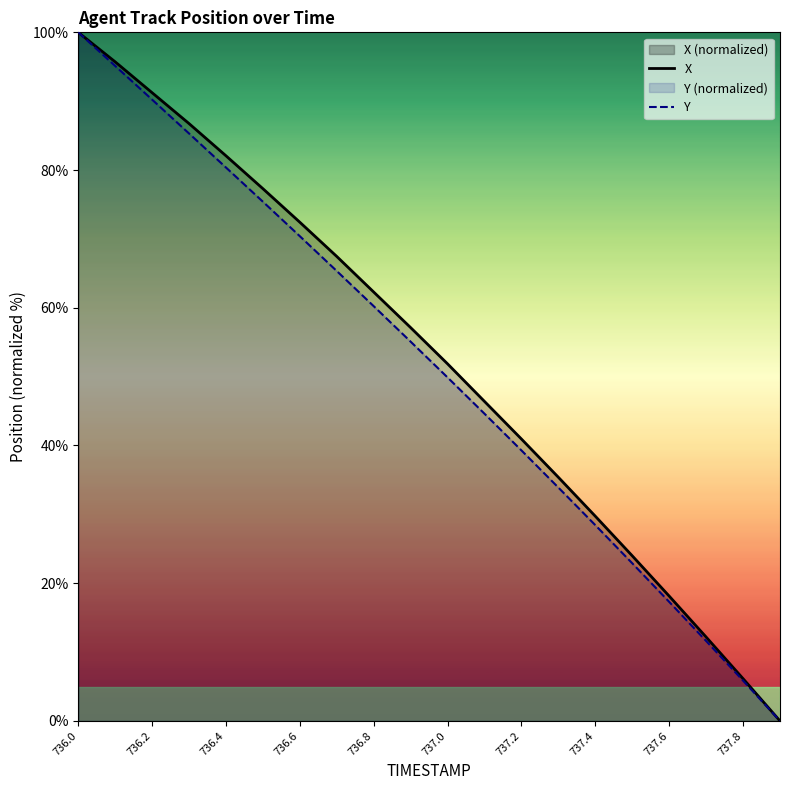

The value of Y at 737.4 is 28.4. True or false?

True